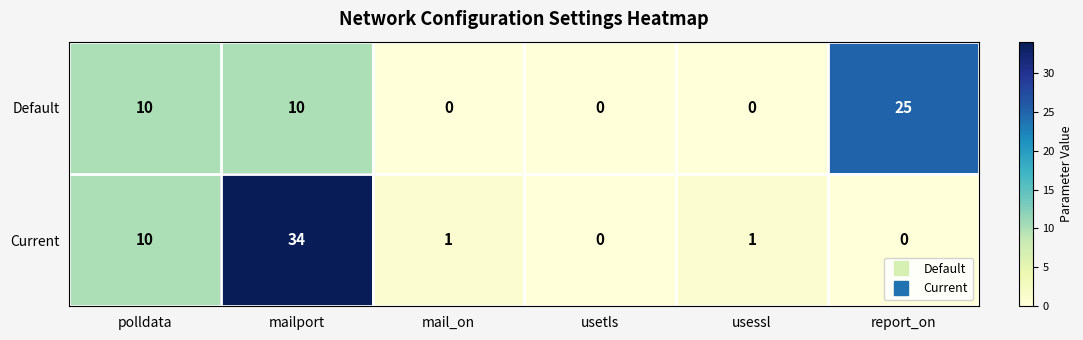

What is the difference between the maximum and minimum values in the Default series?

25